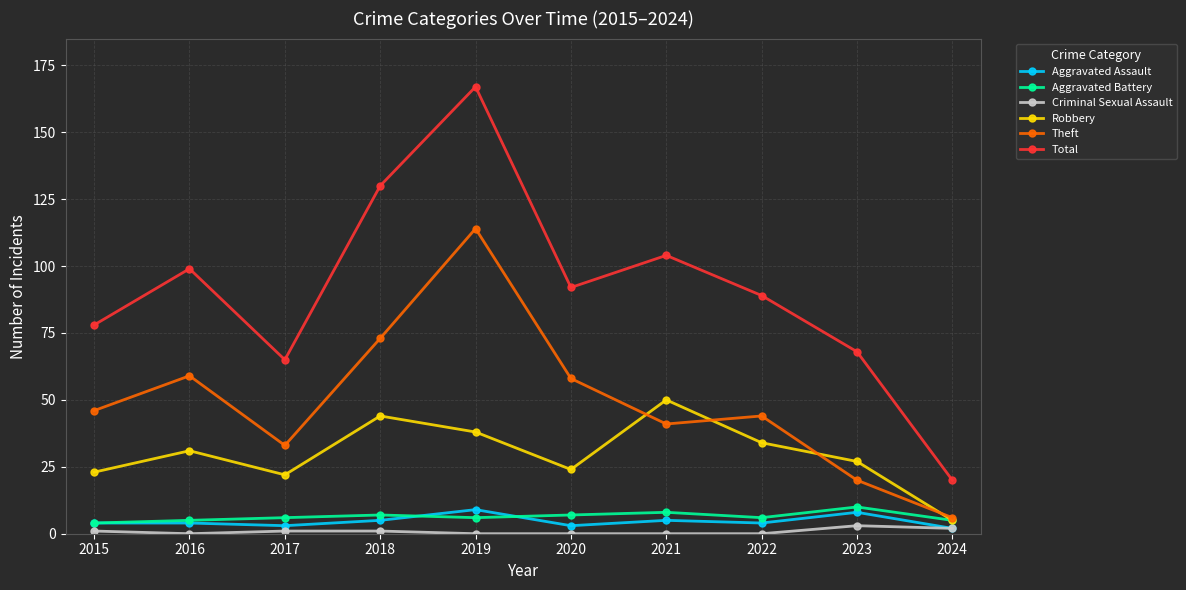

What is the difference between the highest and lowest values at 2022?

89